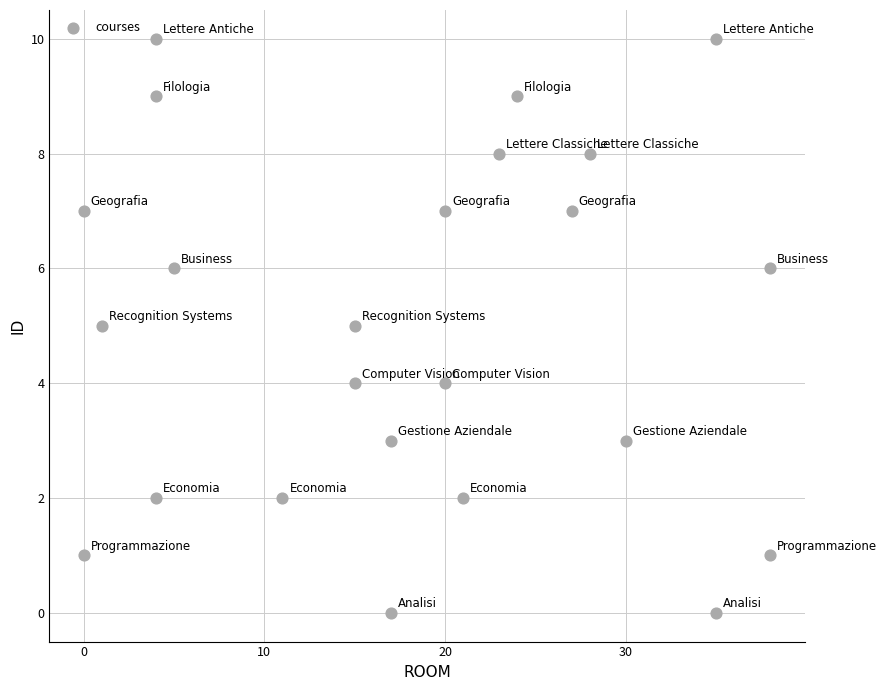

What is the range of Y values (max minus min)?

10